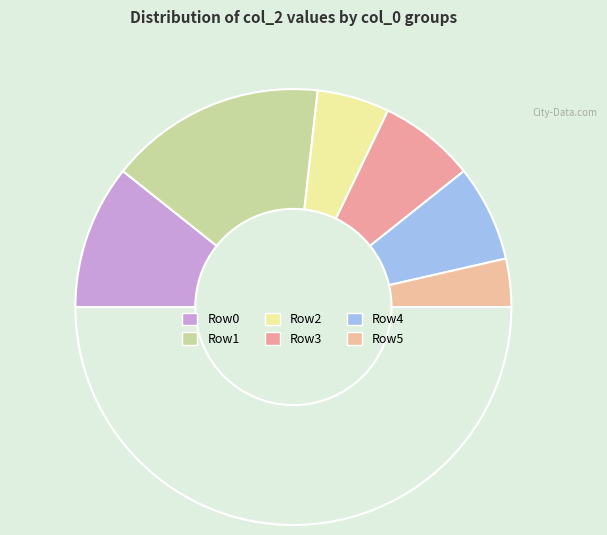

How many slices are in this pie chart?

7